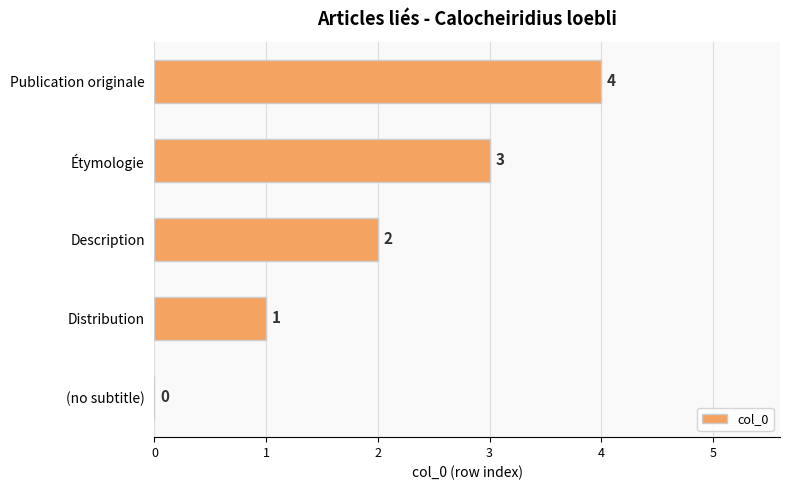

How many categories are shown in the chart?

5